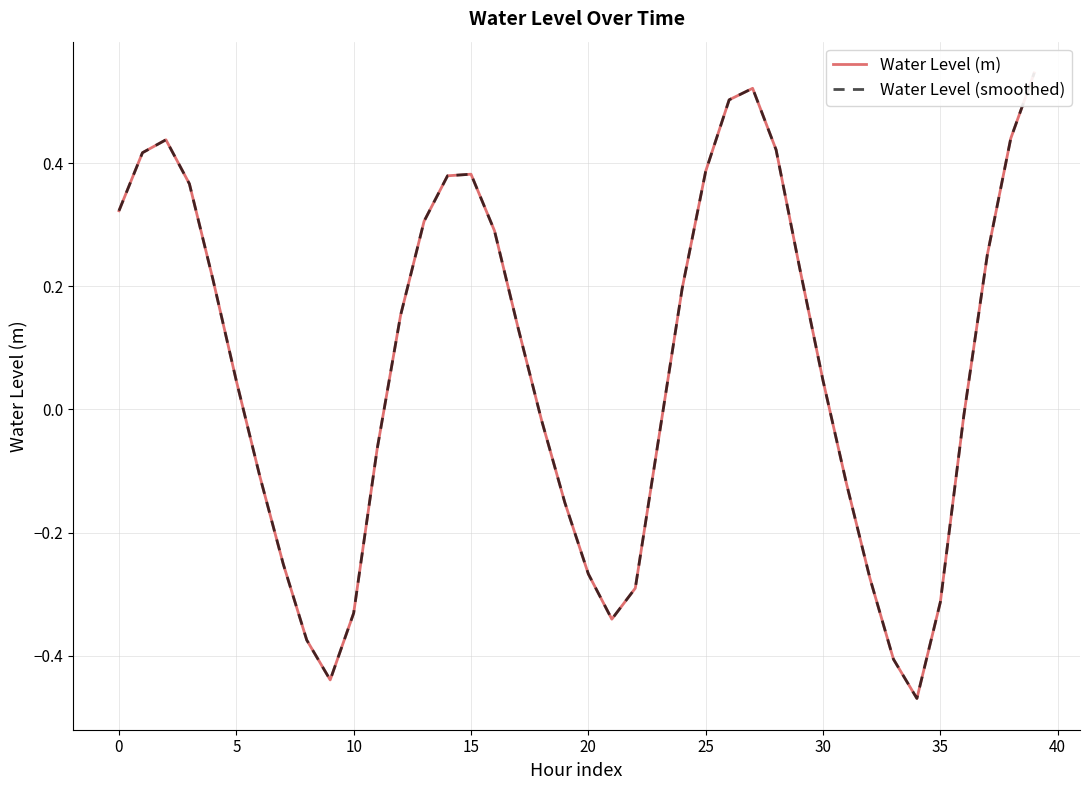

At how many categories does at least one series exceed 0?

22